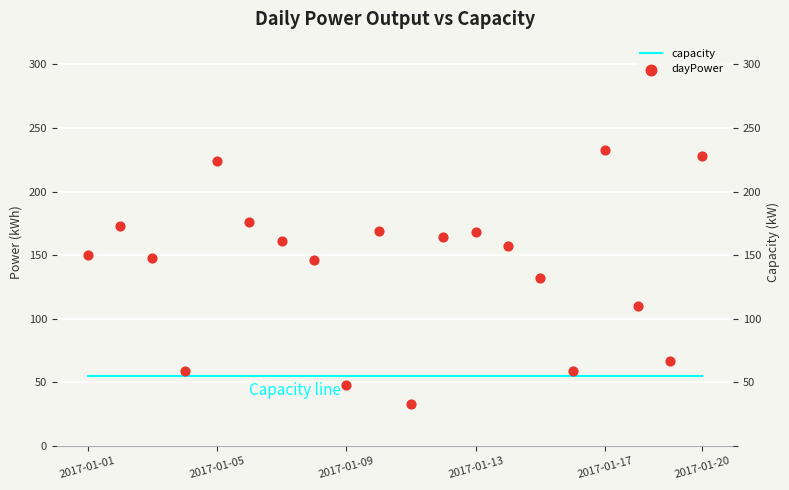

Which series reaches the maximum Y coordinate?

dayPower